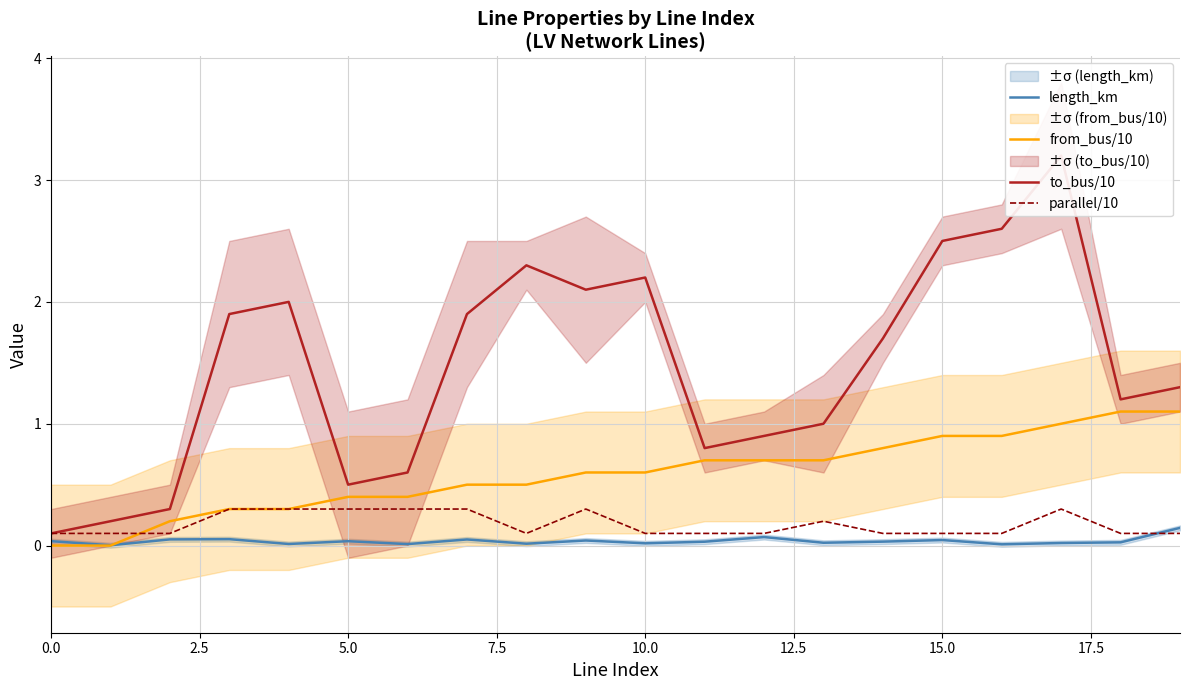

Which series has the largest total across all categories?

to_bus/10